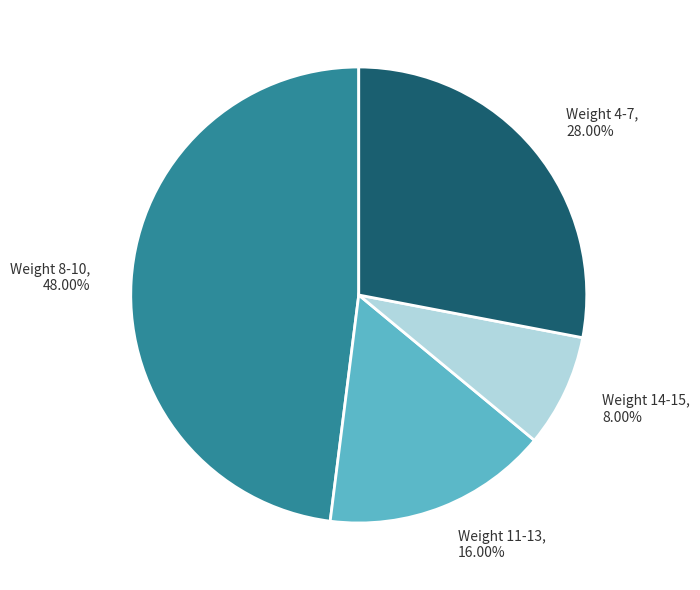

What percentage do Weight 4-7 and Weight 8-10 together represent?

76.0%